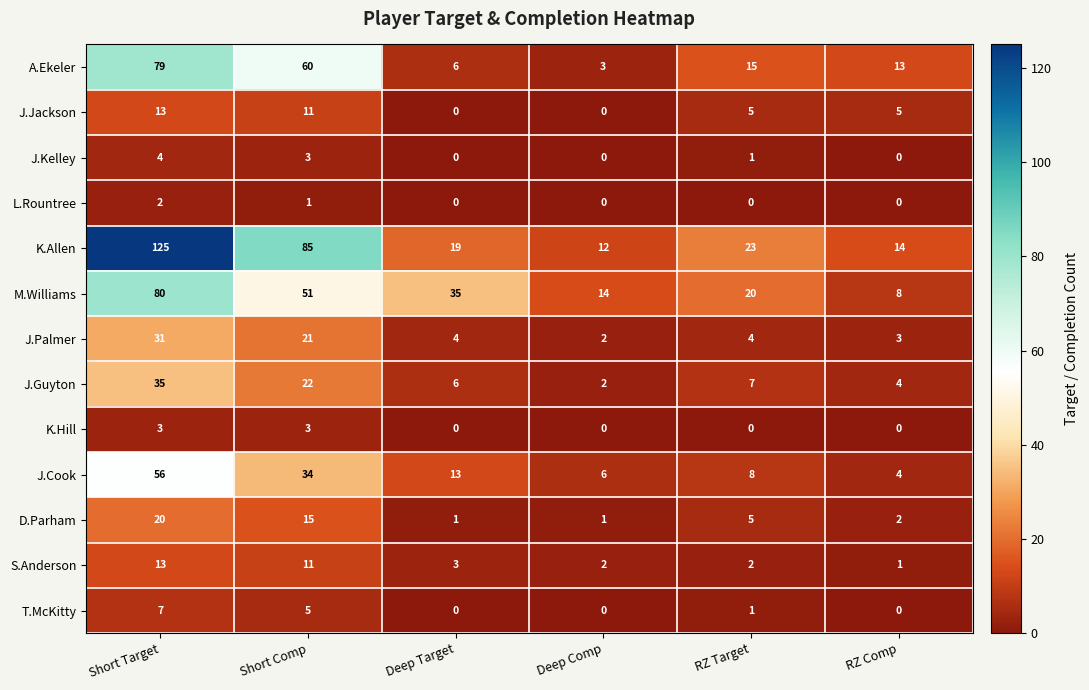

Which series changed the most between Deep Target and Deep Comp?

M.Williams